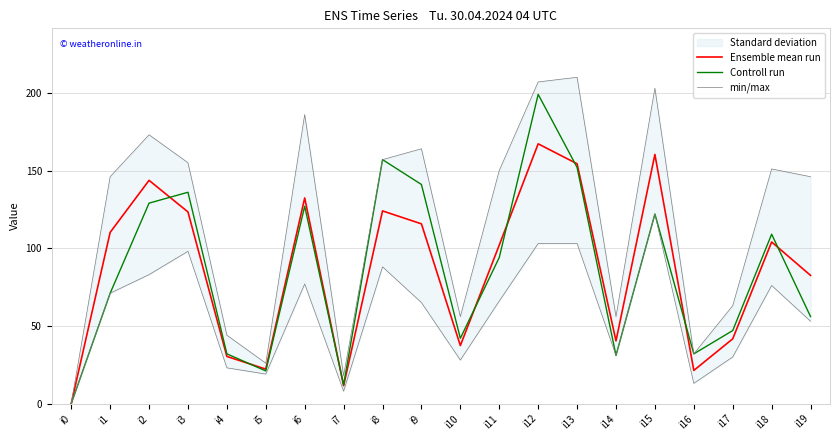

At which category is the sum across all series the highest?

i12